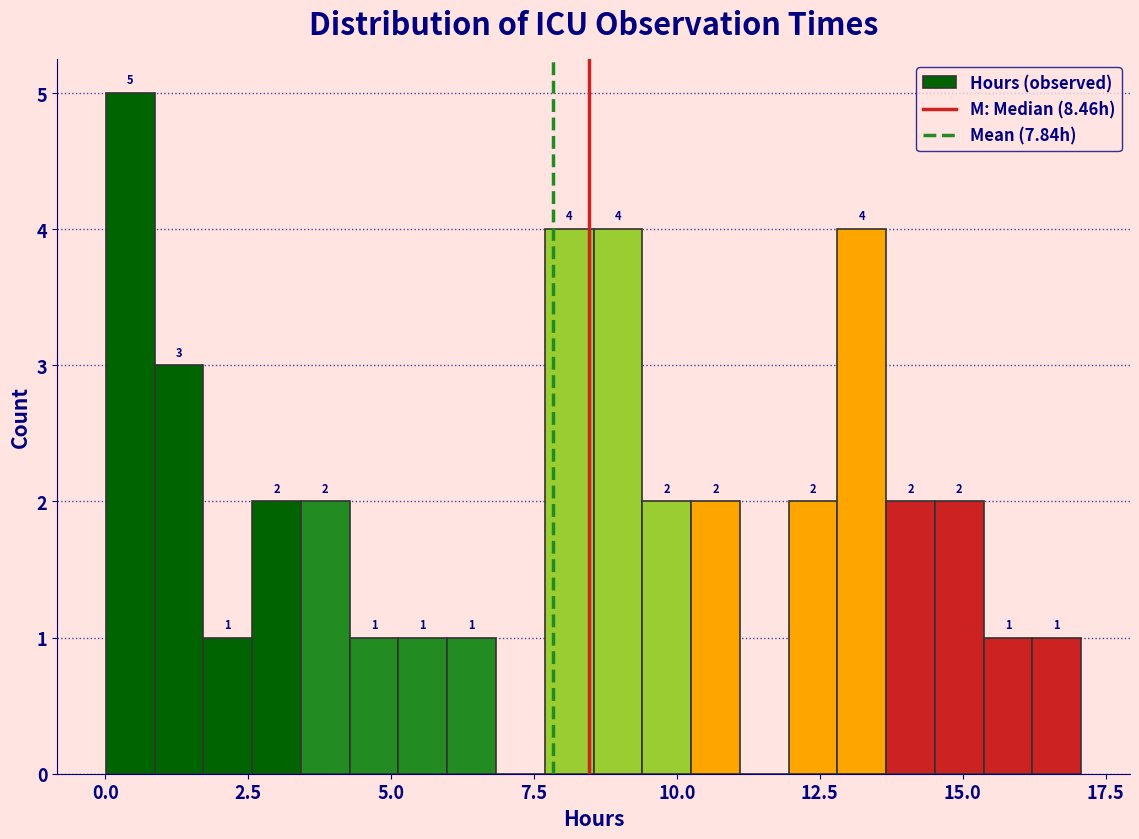

Around what value on the x-axis is the tallest bar? Give the approximate position of its centre, as read against the axis.

0.5